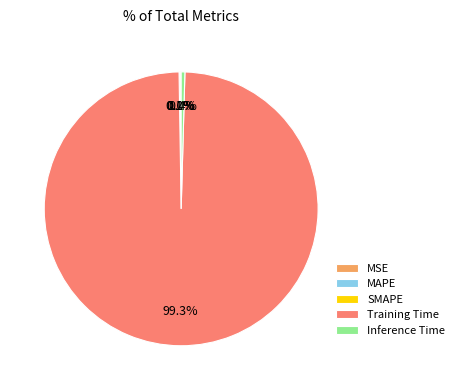

What is the largest slice in the pie chart?

Training Time